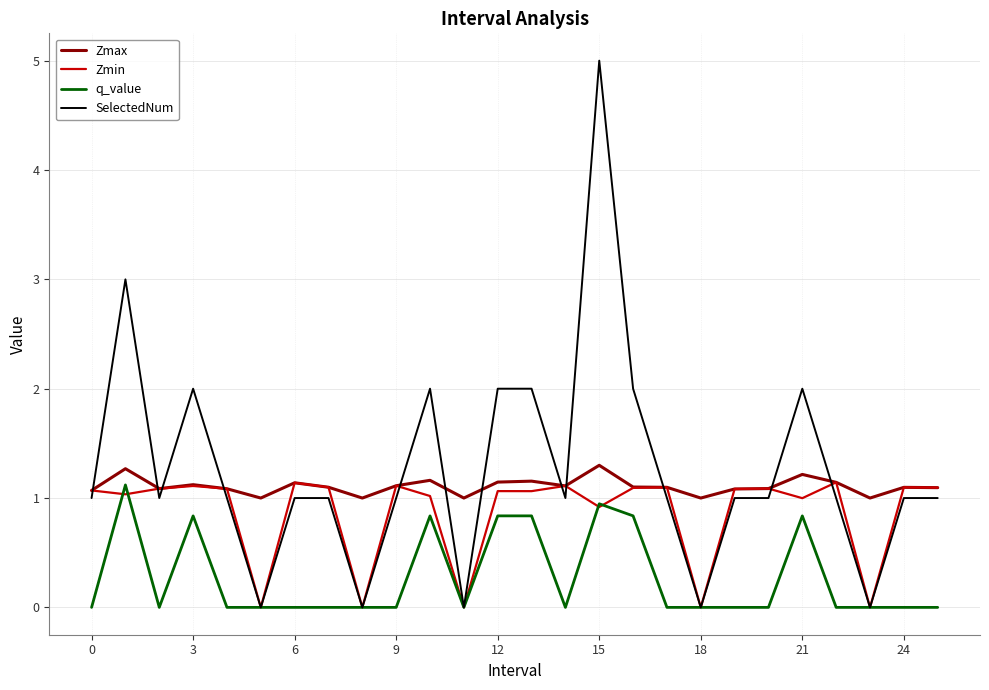

What is the maximum value shown in the chart?

5.0